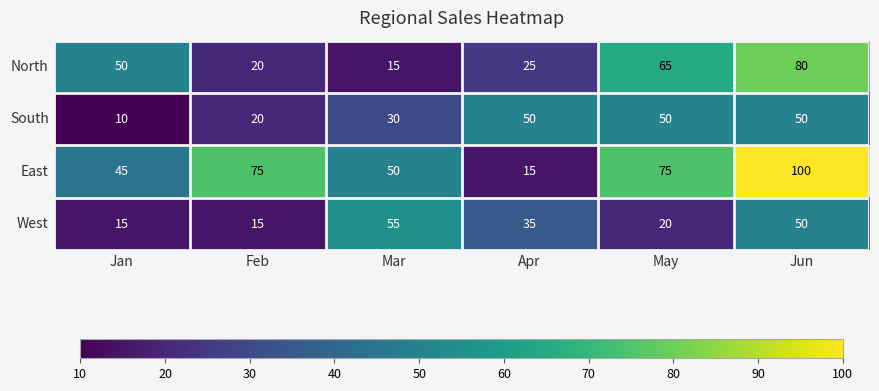

Reading left to right, list all the values displayed in this chart.

North: 50	20	15	25	65	80
South: 10	20	30	50	50	50
East: 45	75	50	15	75	100
West: 15	15	55	35	20	50